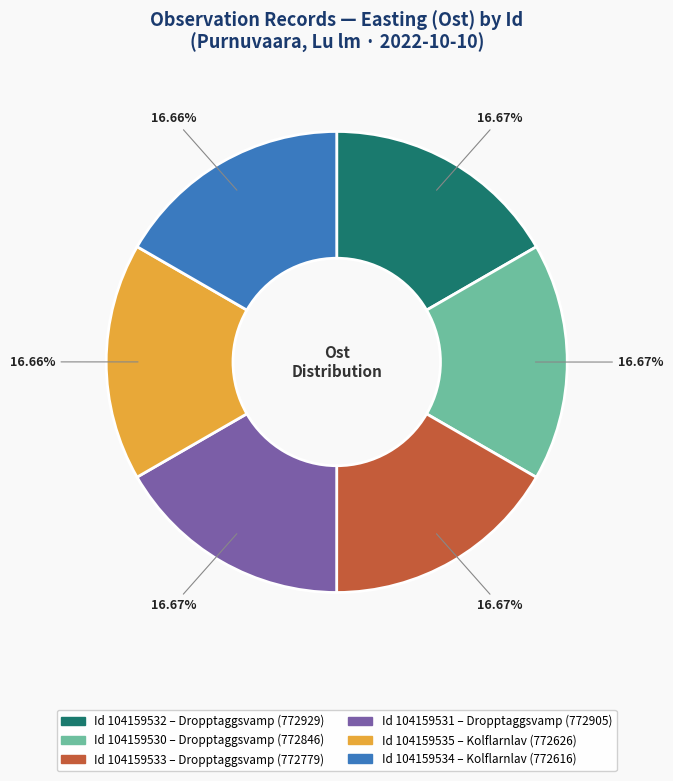

Does any single category account for the majority?

No